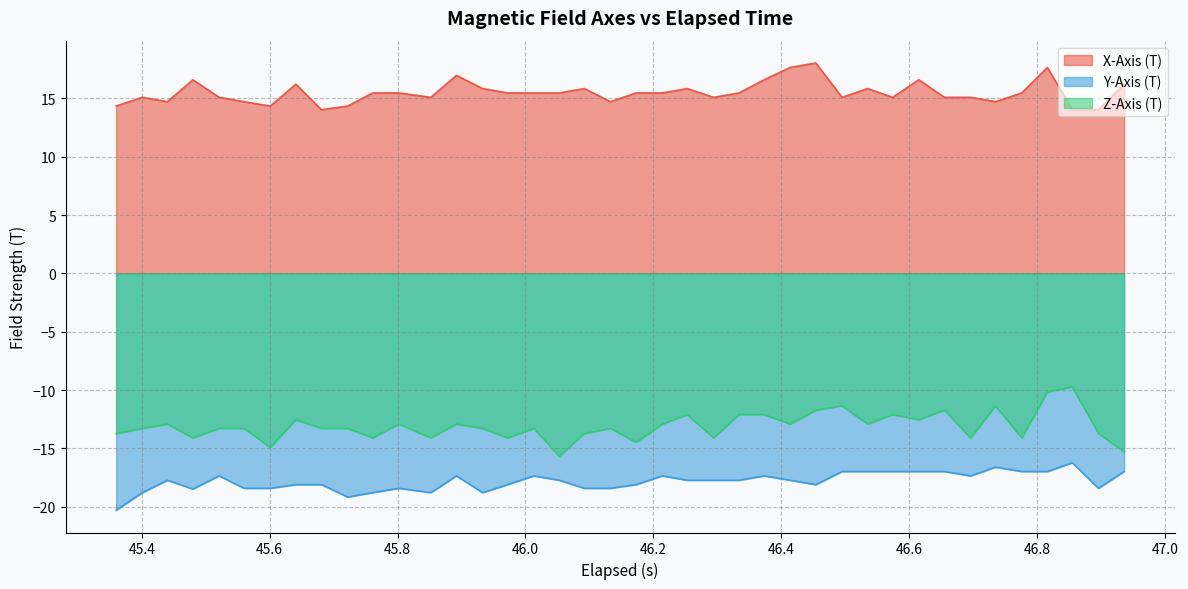

List the series in order of their peak value, lowest first.

Y-Axis (T), Z-Axis (T), X-Axis (T)